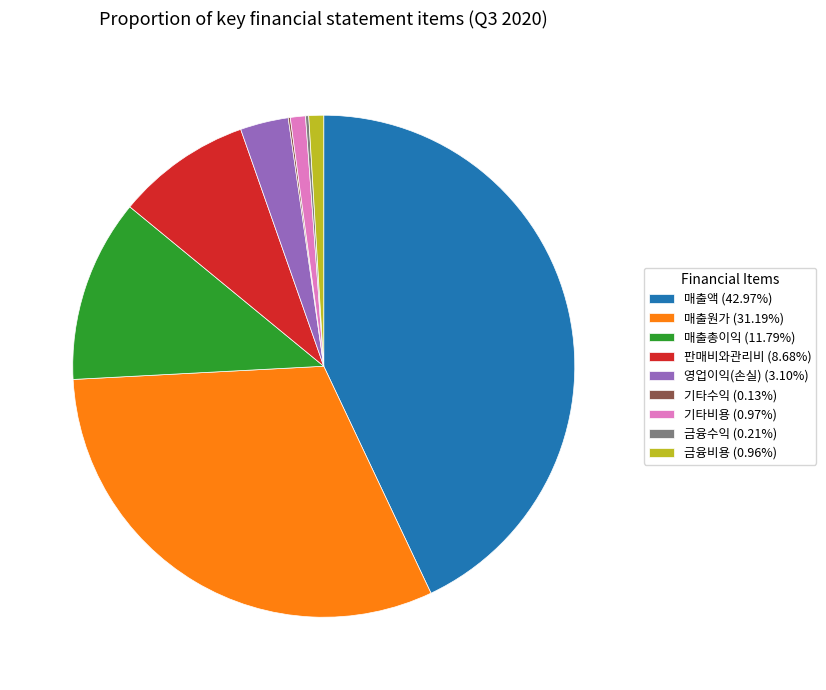

Is there a majority slice in this chart?

No